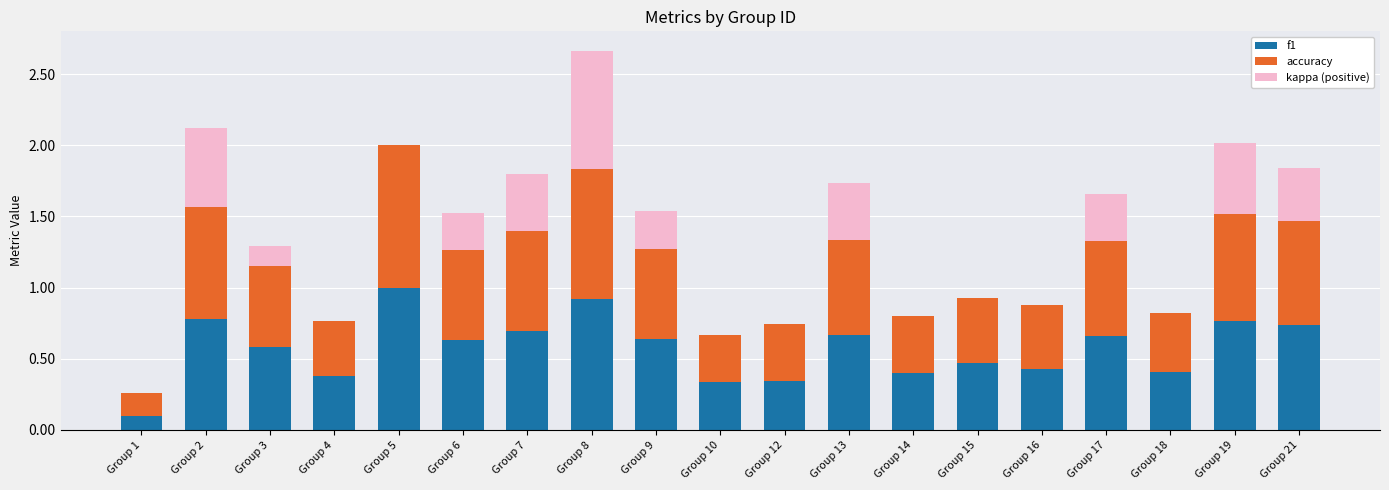

Is it true that f1 equals 0.9 at Group 8?

True